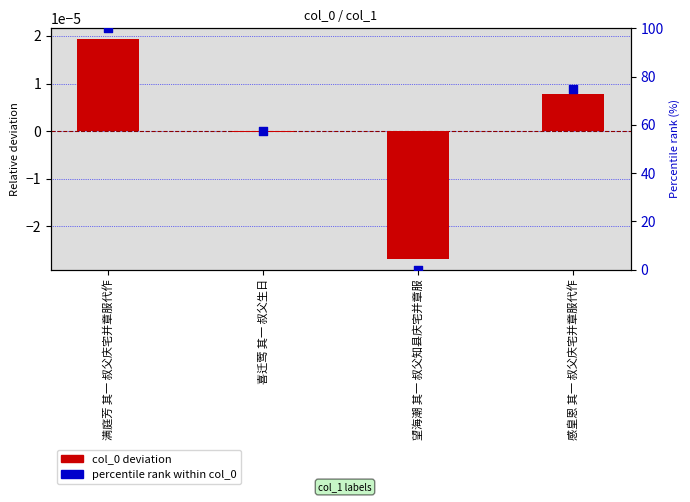

Which series reaches the minimum Y coordinate?

col_0 (normalized deviation)